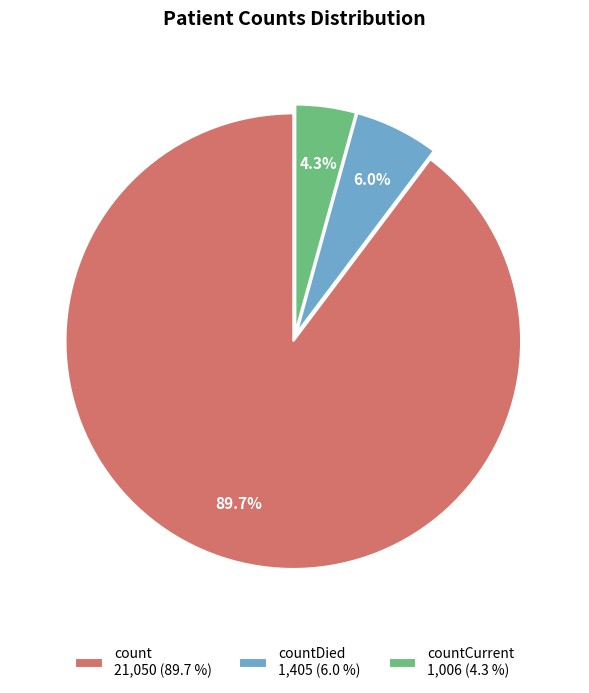

Does any single category account for the majority?

Yes